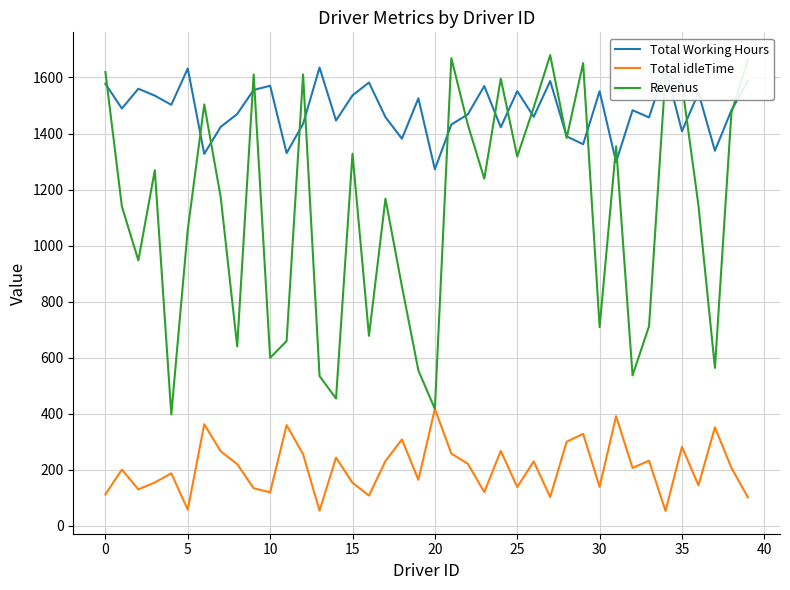

How many interior local peaks does the Total Working Hours series have?

13